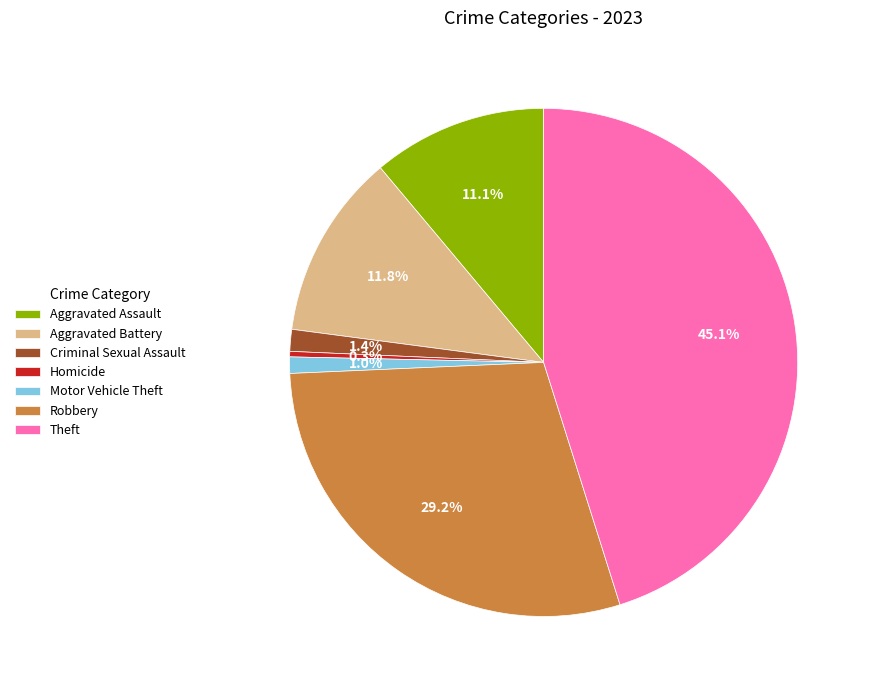

Which slice is the smallest?

Homicide